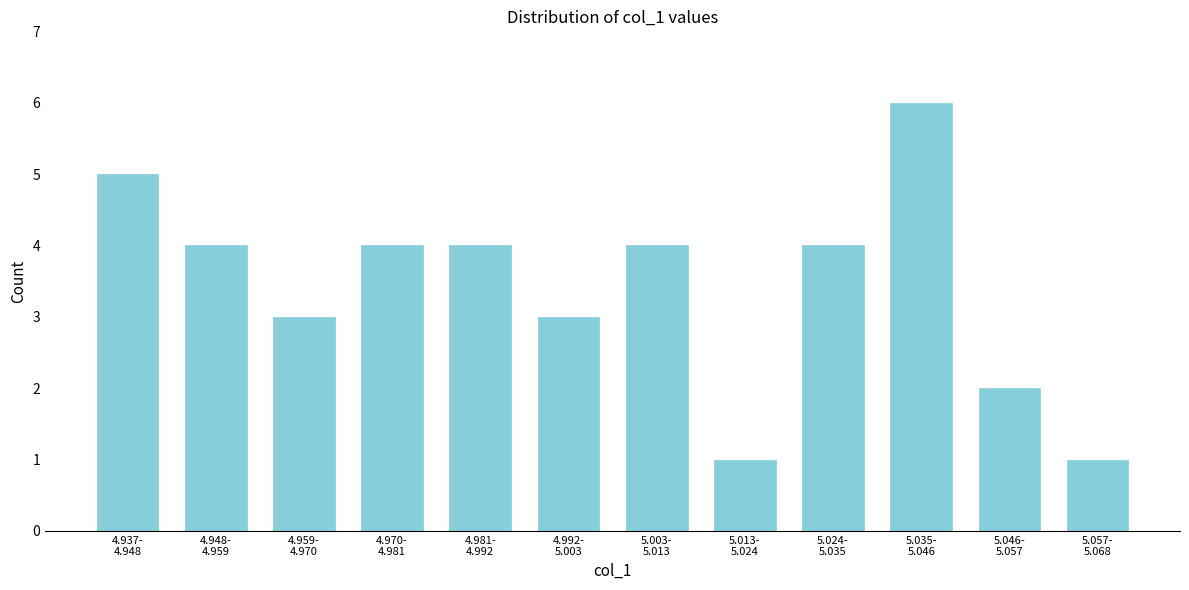

Reading left to right, what are all the values shown in this chart?

5	4	3	4	4	3	4	1	4	6	2	1